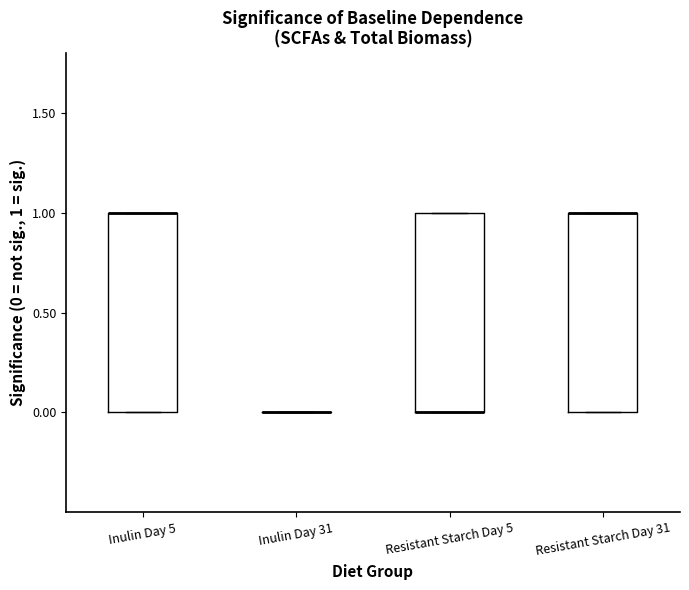

Reading left to right, read every box against the y-axis: the position of its median line, the range the box covers, and the ends of its whiskers. The values are not printed on the chart, so give them approximately, as read against the axis.

Inulin Day 5: median 1 (drawn on the box's upper edge), box 0 to 1, whiskers 0 to 1
Inulin Day 31: box collapsed to a line at 0, whiskers 0 to 0
Resistant Starch Day 5: median 0 (drawn on the box's lower edge), box 0 to 1, whiskers 0 to 1
Resistant Starch Day 31: median 1 (drawn on the box's upper edge), box 0 to 1, whiskers 0 to 1